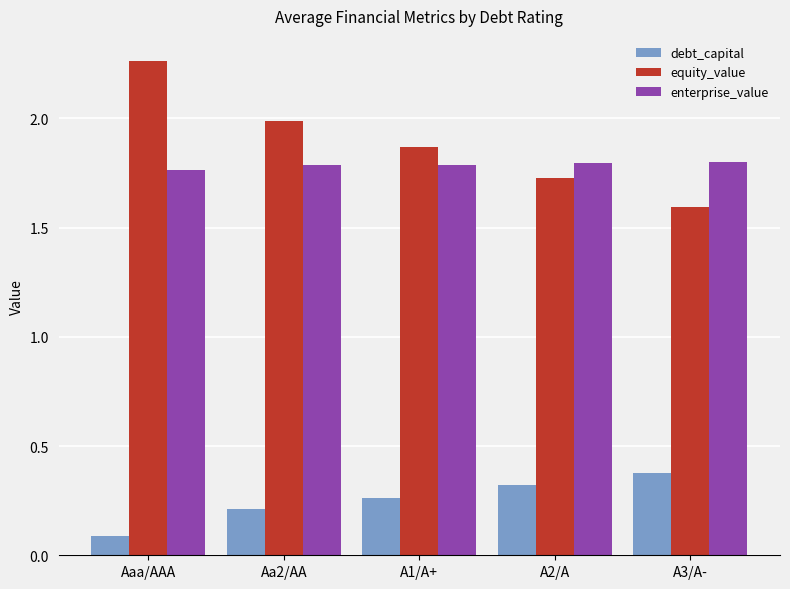

Which series has the largest range (max minus min)?

equity_value